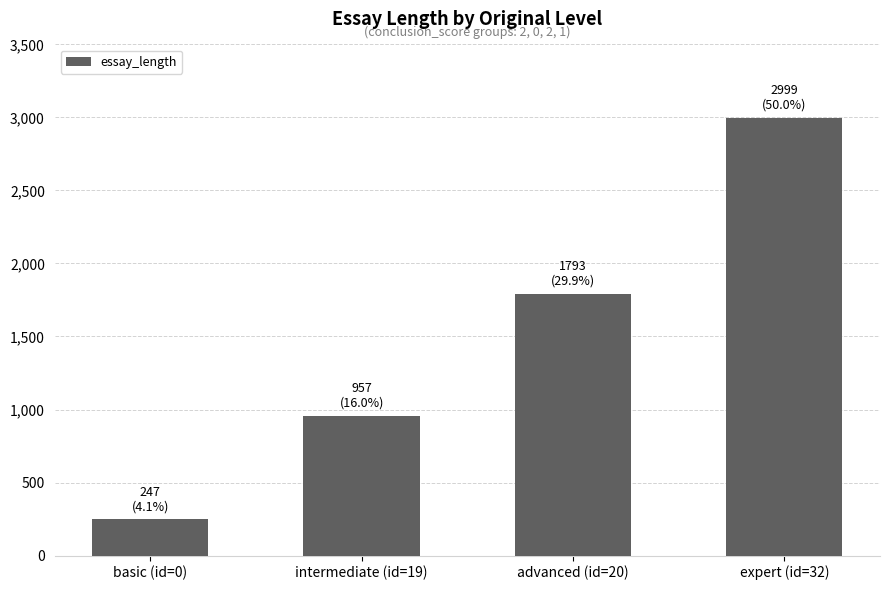

What is the value of the 2nd bar from the left?

957